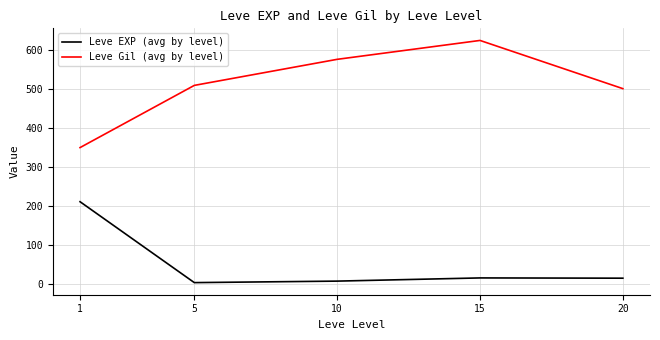

What is the average value of the Leve Gil (avg by level) series?

511.2